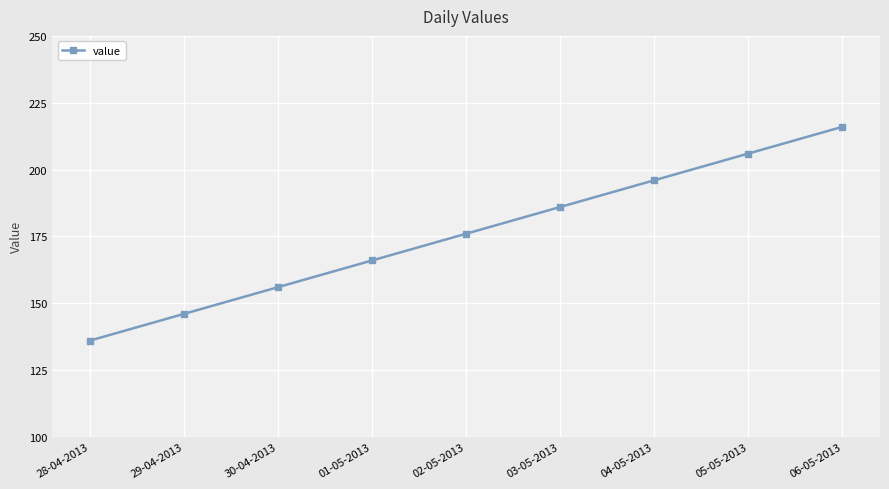

Does the chart display data point markers on the line(s)?

Yes